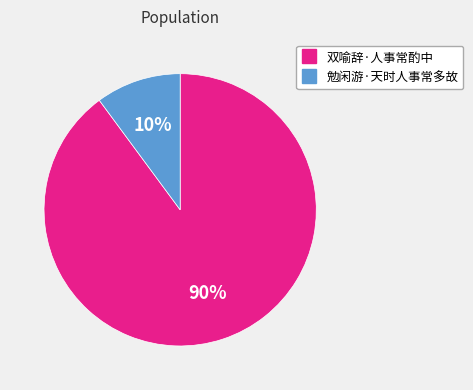

Which slice is the smallest?

勉闲游·天时人事常多故